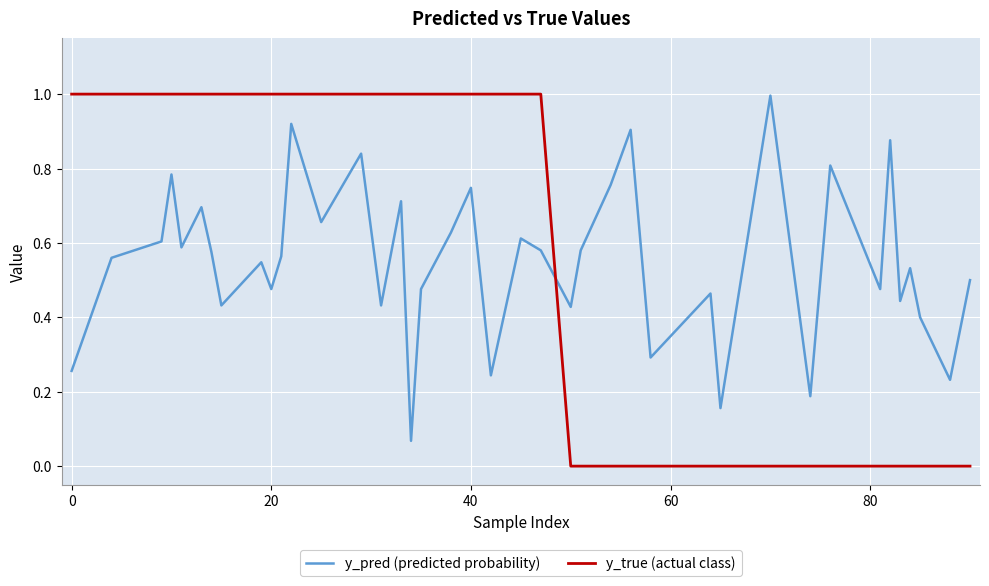

What is the maximum value for y_pred (predicted probability)?

1.0